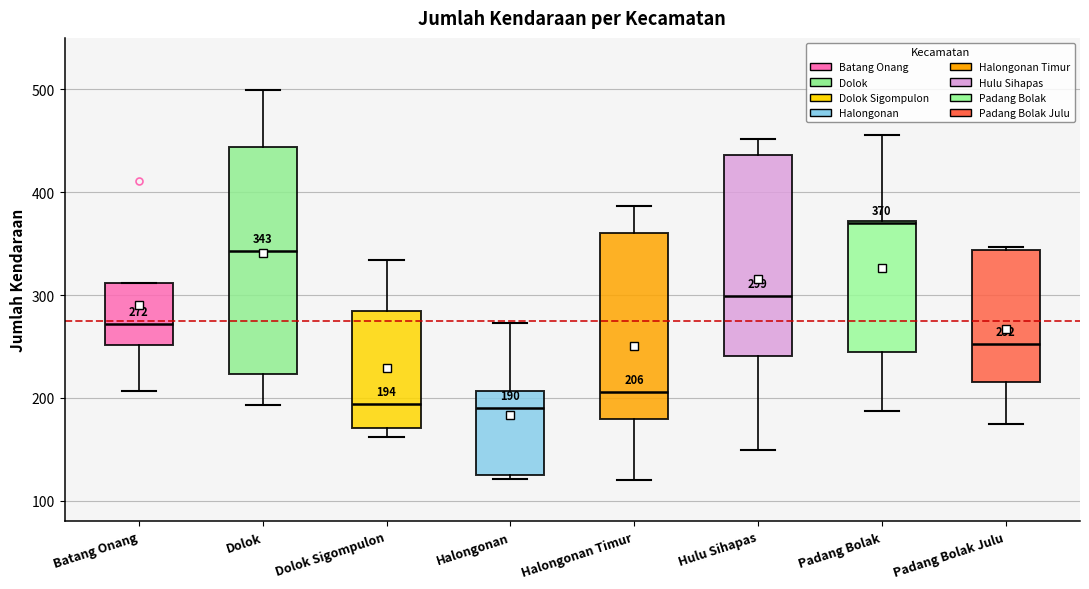

Which box is the tallest, from its lower edge to its upper edge?

Dolok